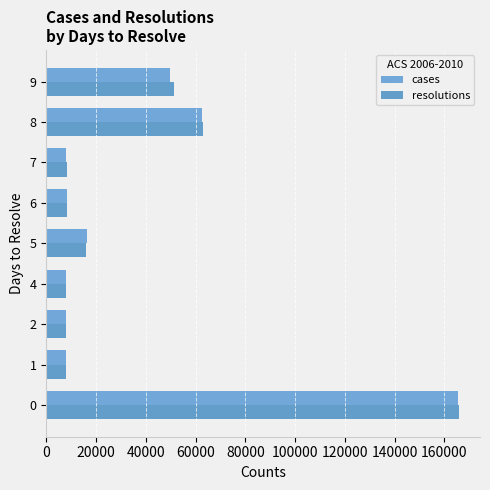

Rank the series by their maximum value, from highest to lowest.

resolutions, cases